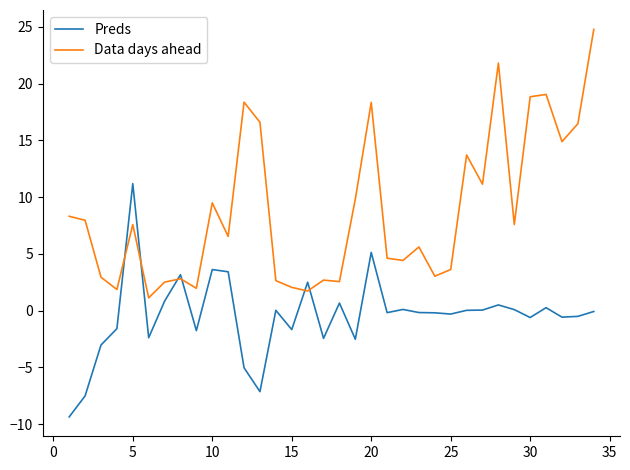

List the series in order of their overall mean, lowest first.

Preds, Data days ahead